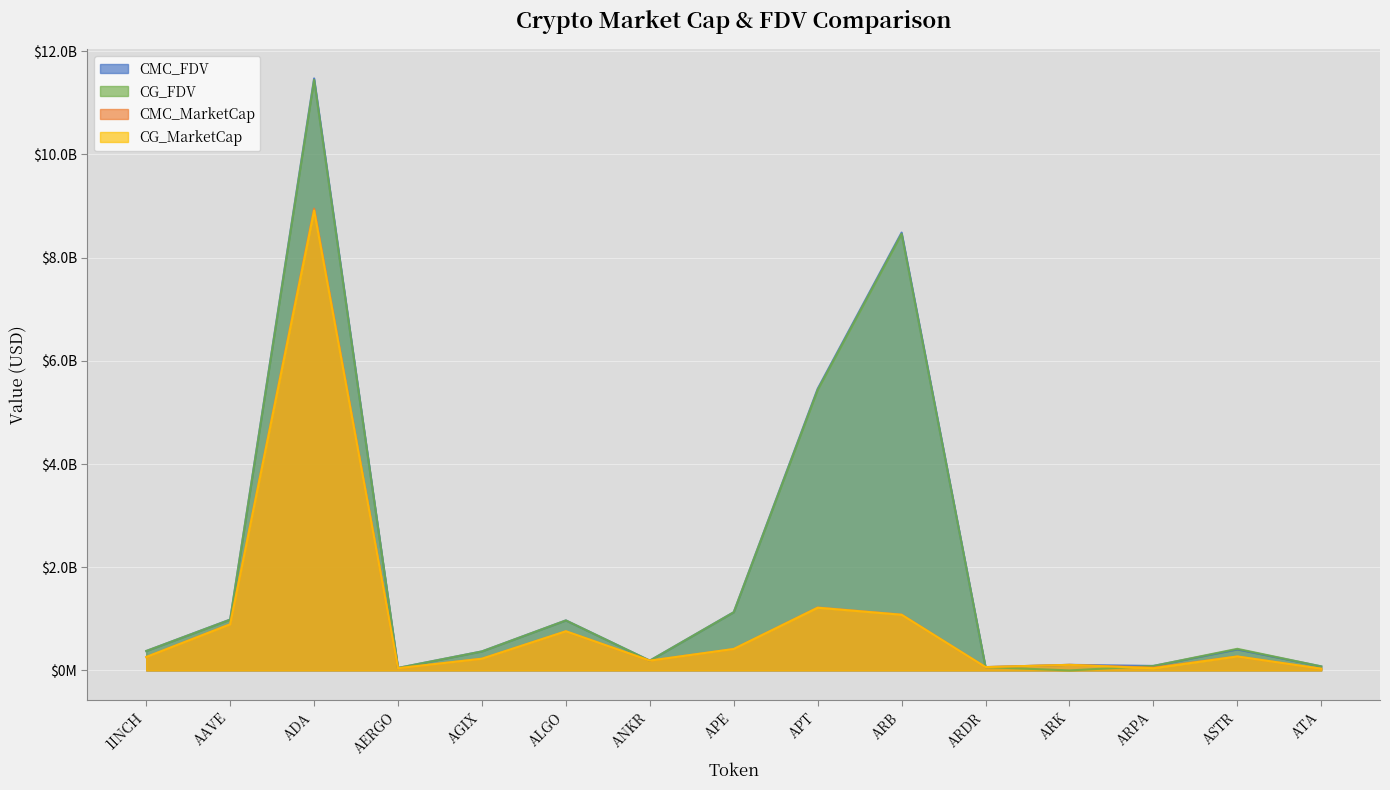

What is the difference between the second highest and minimum values in the CG_MarketCap series?

1182048203.0